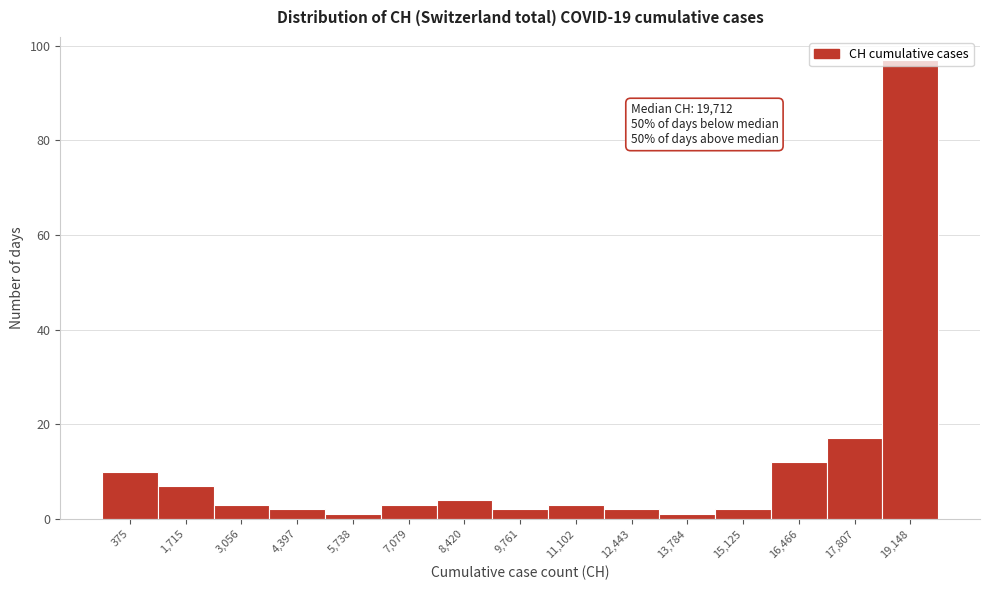

What is the maximum value shown in the chart?

97